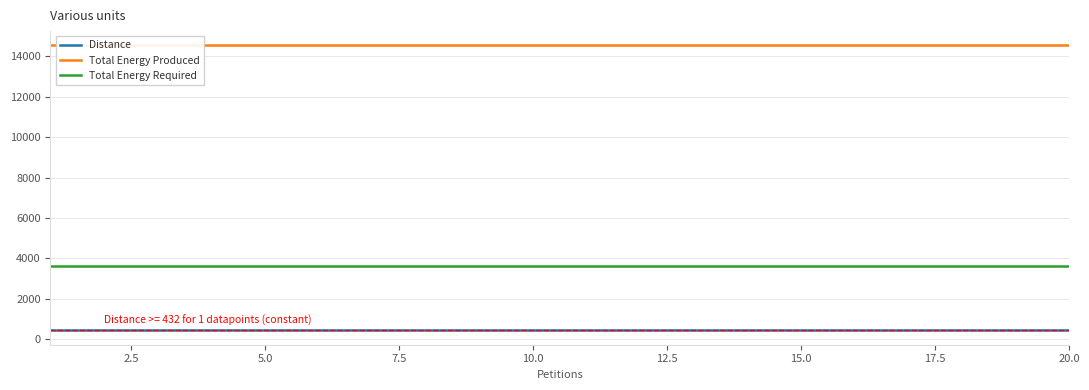

True or false: Total Energy Required and Distance intersect in this chart.

False